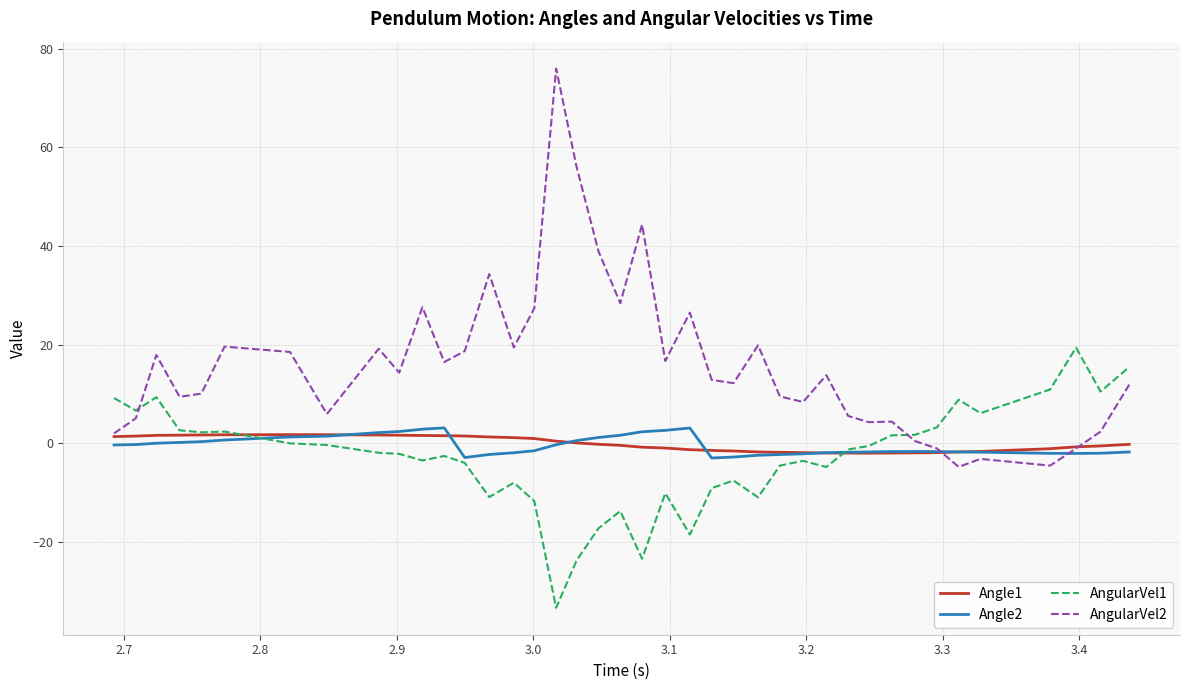

Count the number of data series in this chart.

4